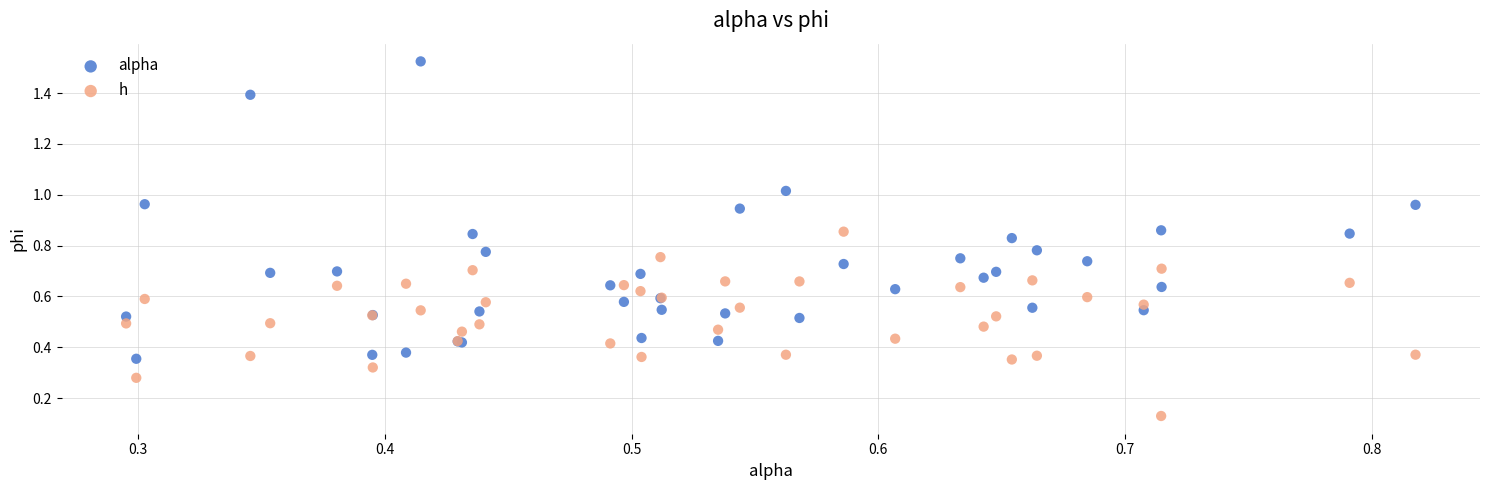

Which series reaches the minimum Y coordinate?

h